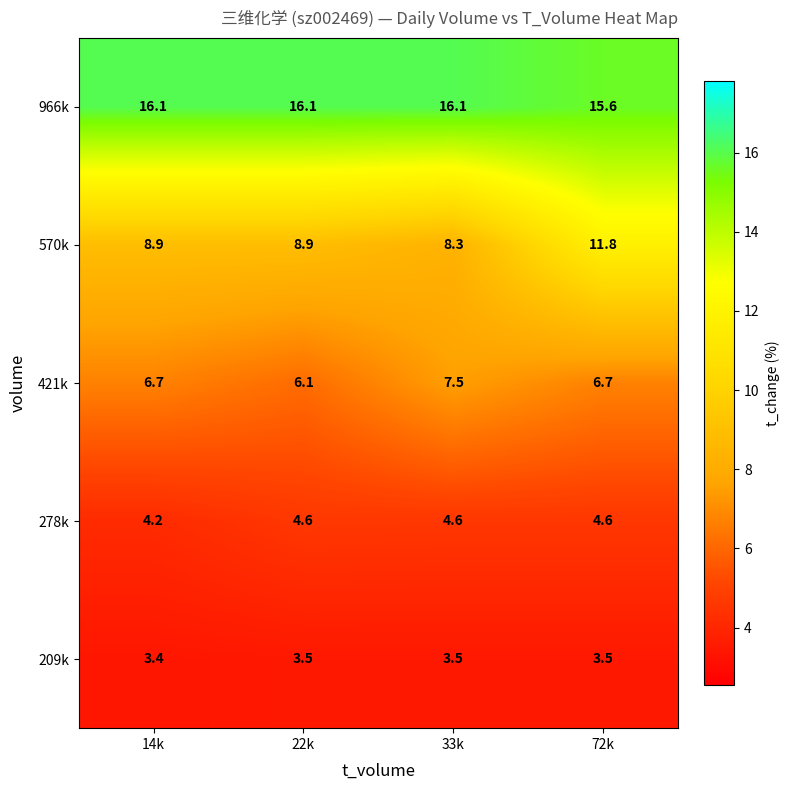

The 278k series shows 1.8 at 14k. True or false?

False